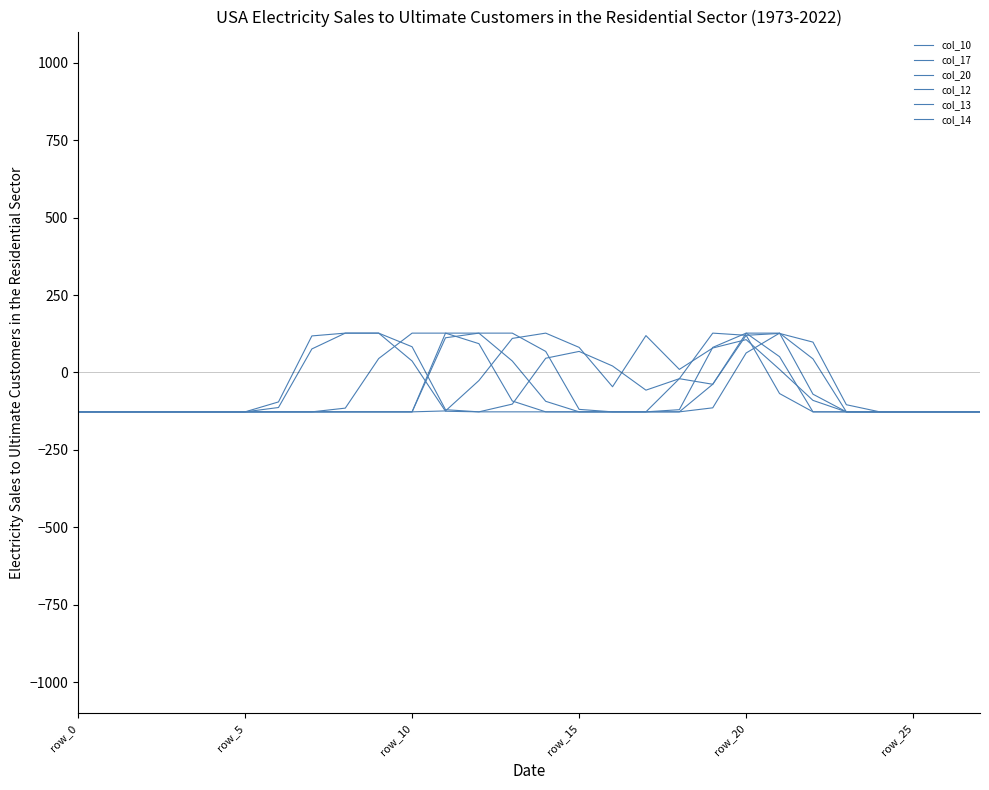

What is the difference between the maximum and second lowest values in the col_17 series?

254